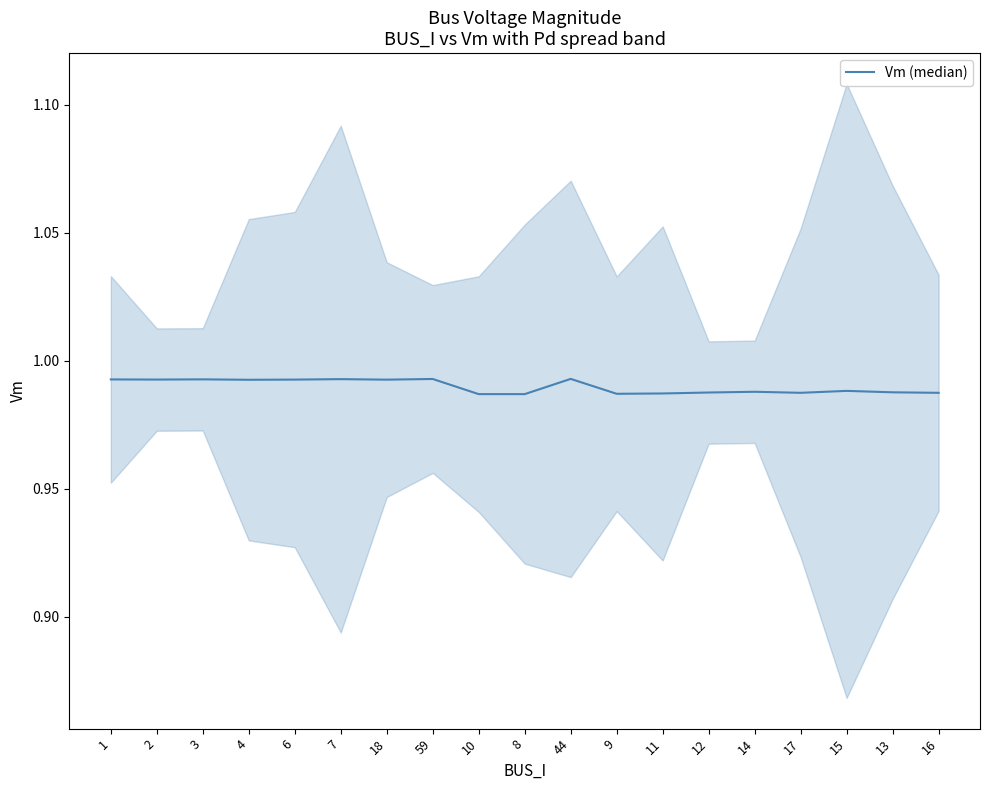

How many interior local valleys (lower than both neighbors) does the data have?

6